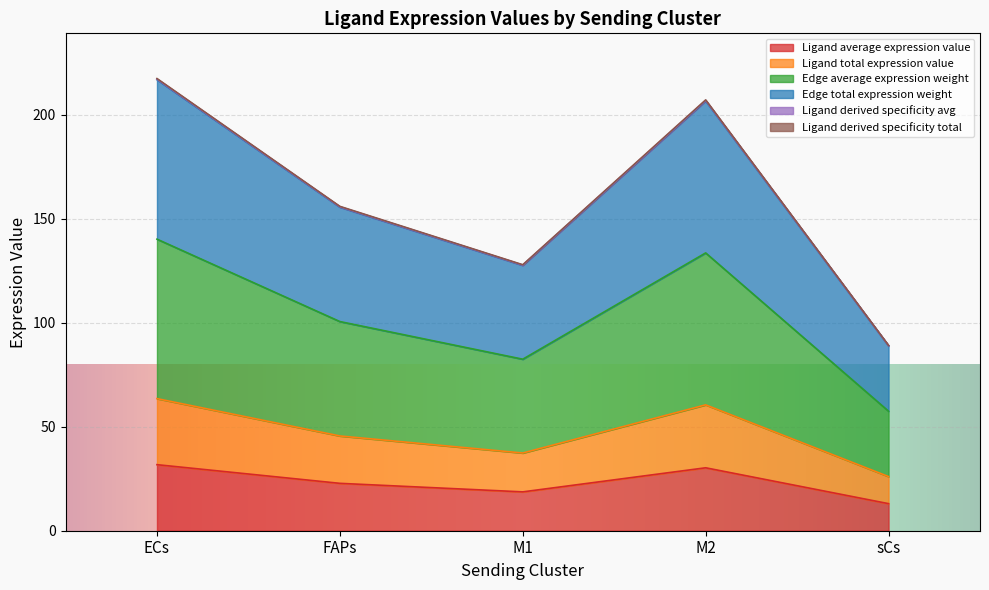

What value does the Ligand average expression value series have at M2?

30.3